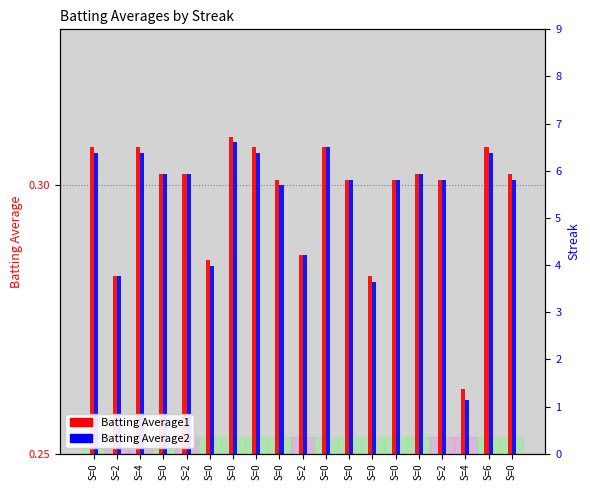

Between S=2 and S=0, which series saw the biggest shift?

Batting Average1